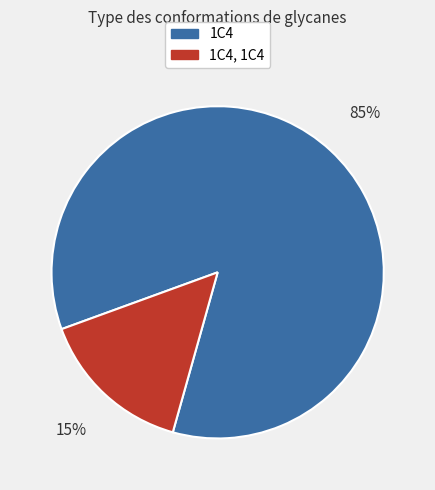

Combined, do 1C4, 1C4 and 1C4 account for over 50%?

Yes